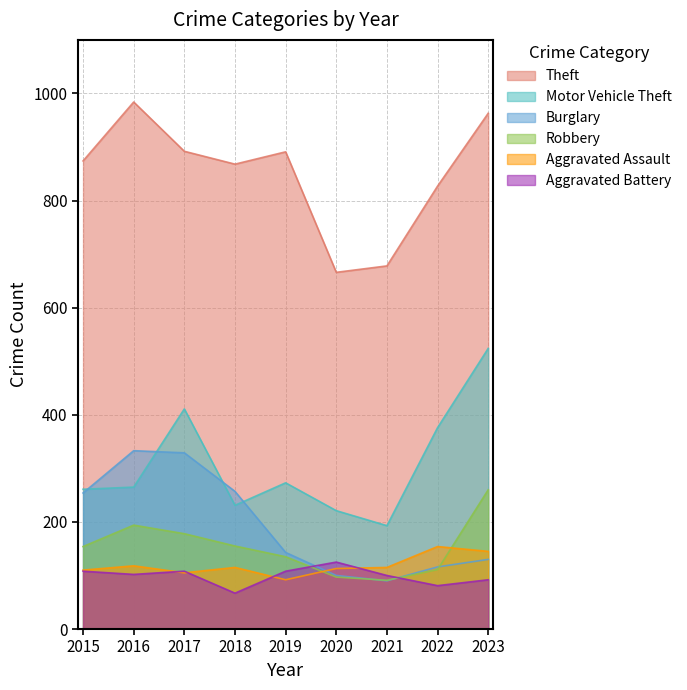

Where does the Aggravated Assault series first go above 115?

2016